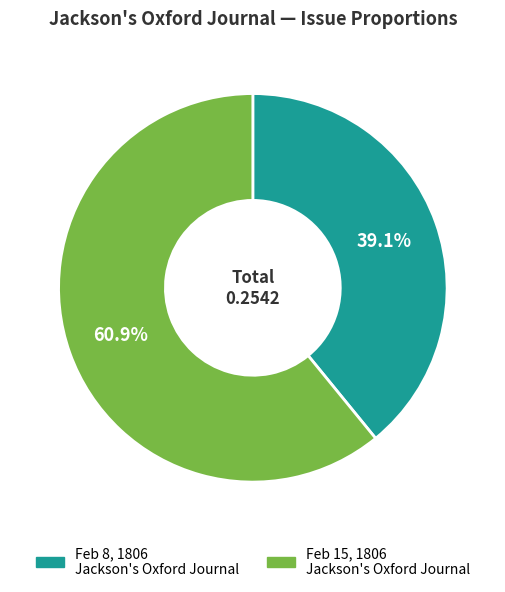

Does any single category account for the majority?

Yes